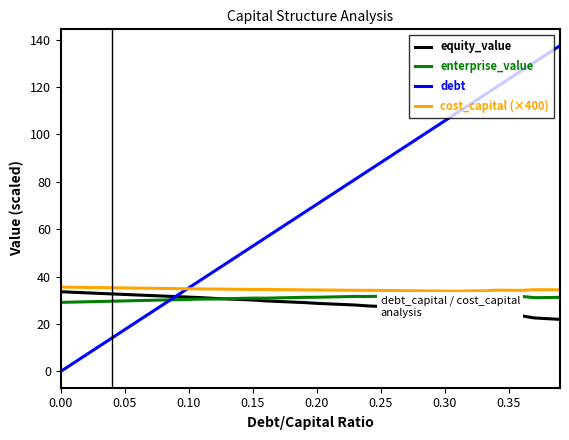

What is the highest value of the cost_capital (×400) series?

35.6